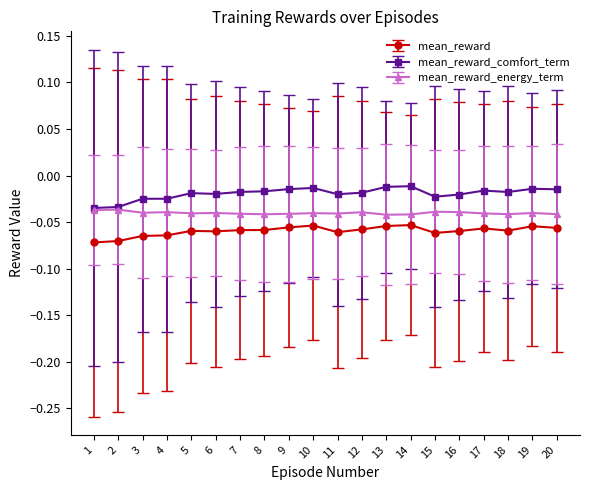

What are all the series names shown in the legend?

mean_reward, mean_reward_comfort_term, mean_reward_energy_term